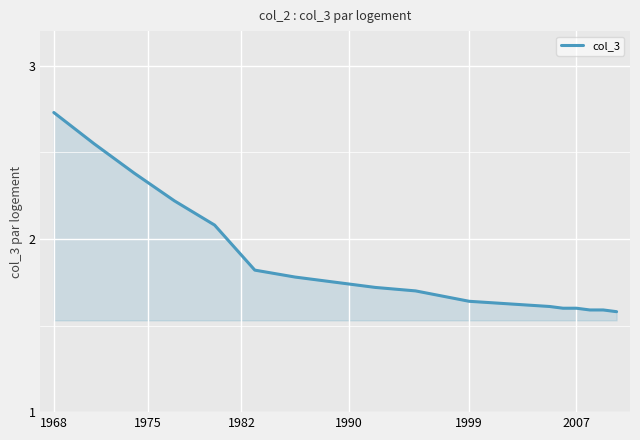

Reading left to right, list all the values displayed in this chart.

2.7	2.5	2.4	2.2	2.1	1.8	1.8	1.8	1.7	1.7	1.7	1.6	1.6	1.6	1.6	1.6	1.6	1.6	1.6	1.6